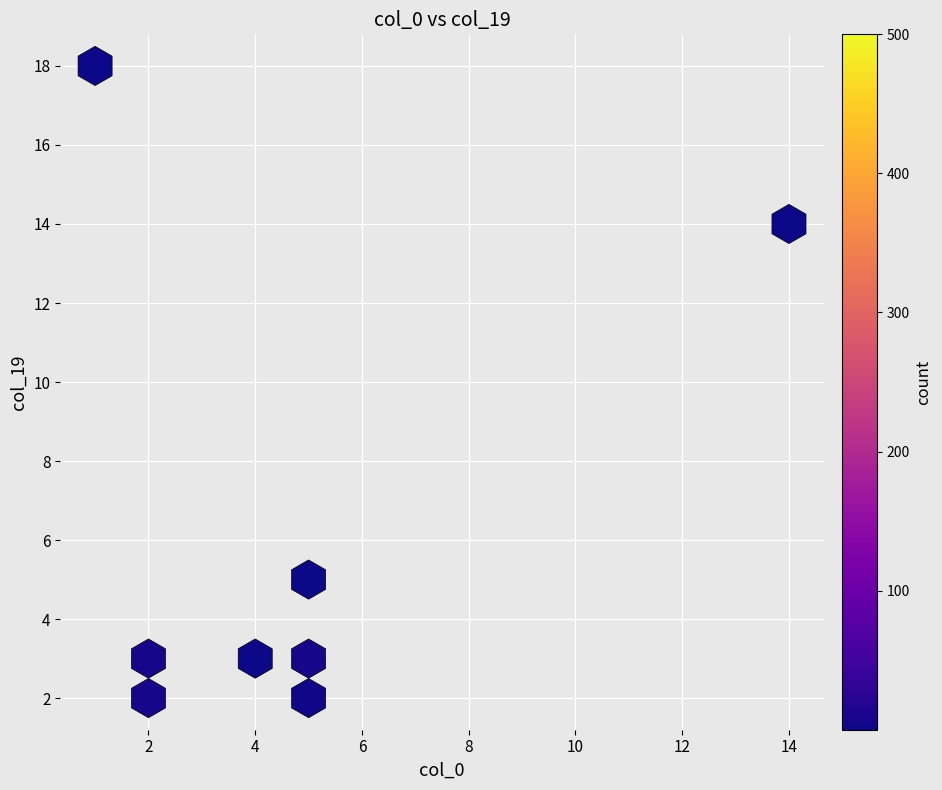

What is the average X value?

5